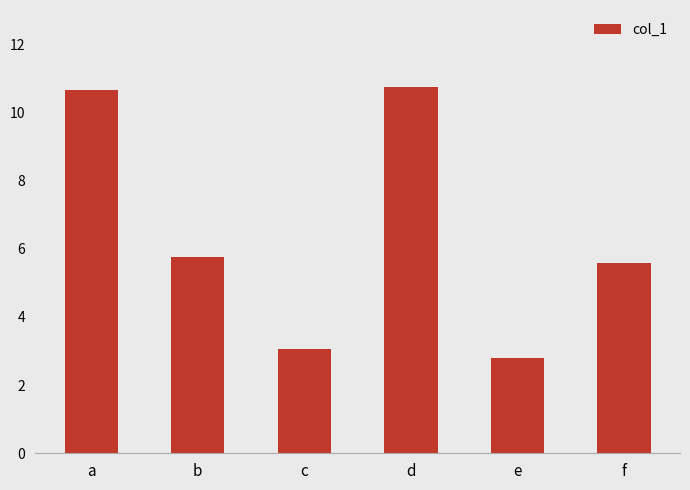

Which has a higher value, d or b?

d